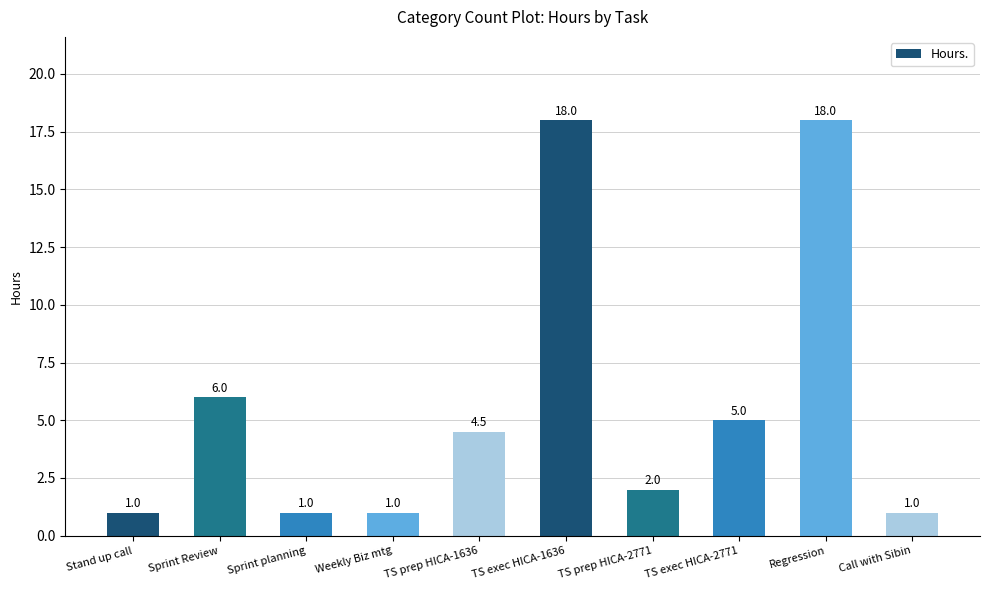

True or false: the data shows 4.5 at TS prep HICA-1636.

True